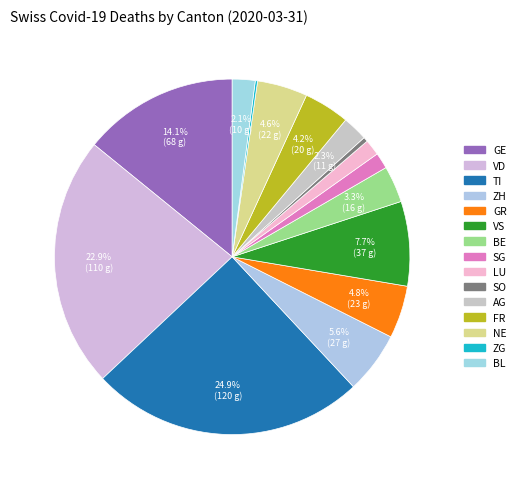

Which category has the smallest portion of the pie?

ZG